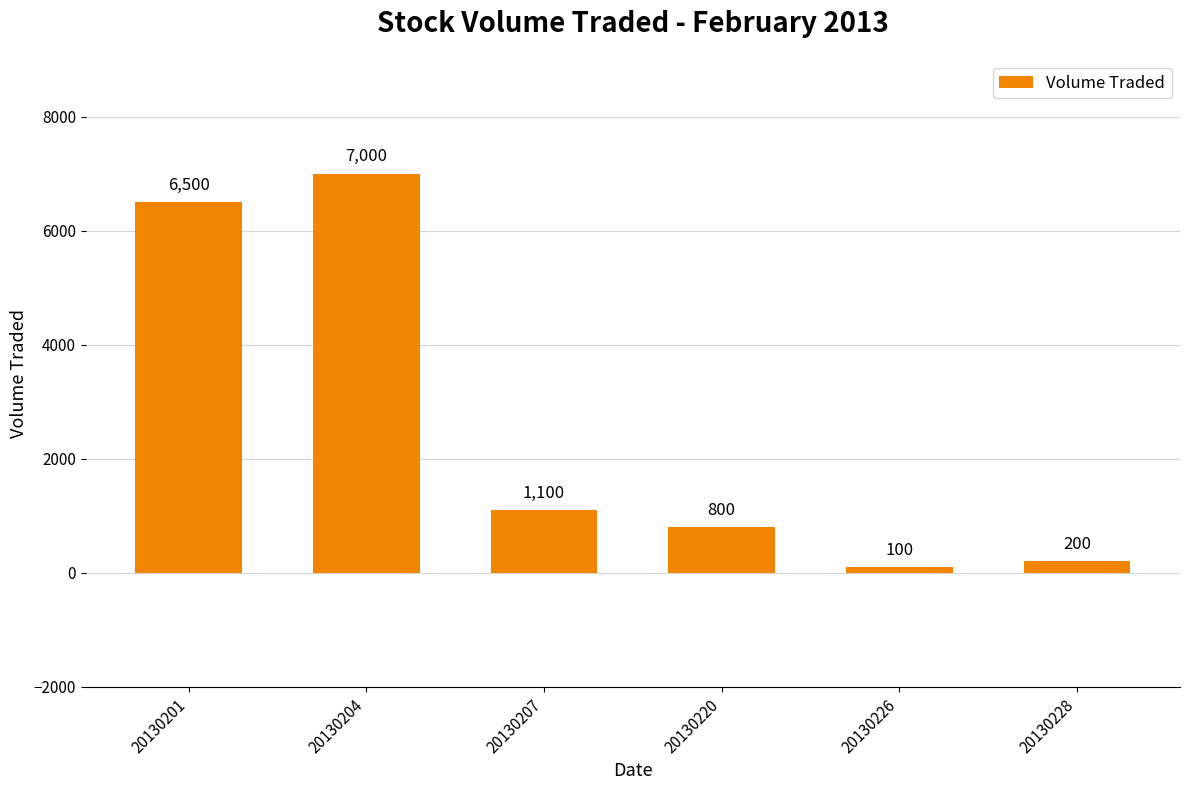

What is the value of the 3rd bar from the left?

1100